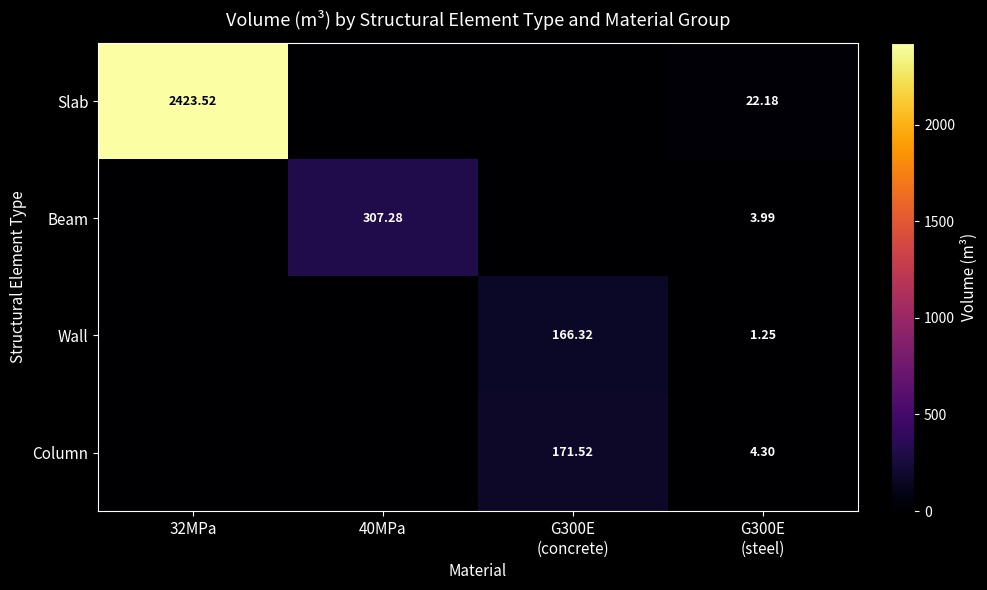

What is the difference between the Column values at 40MPa and G300E (concrete)?

171.5